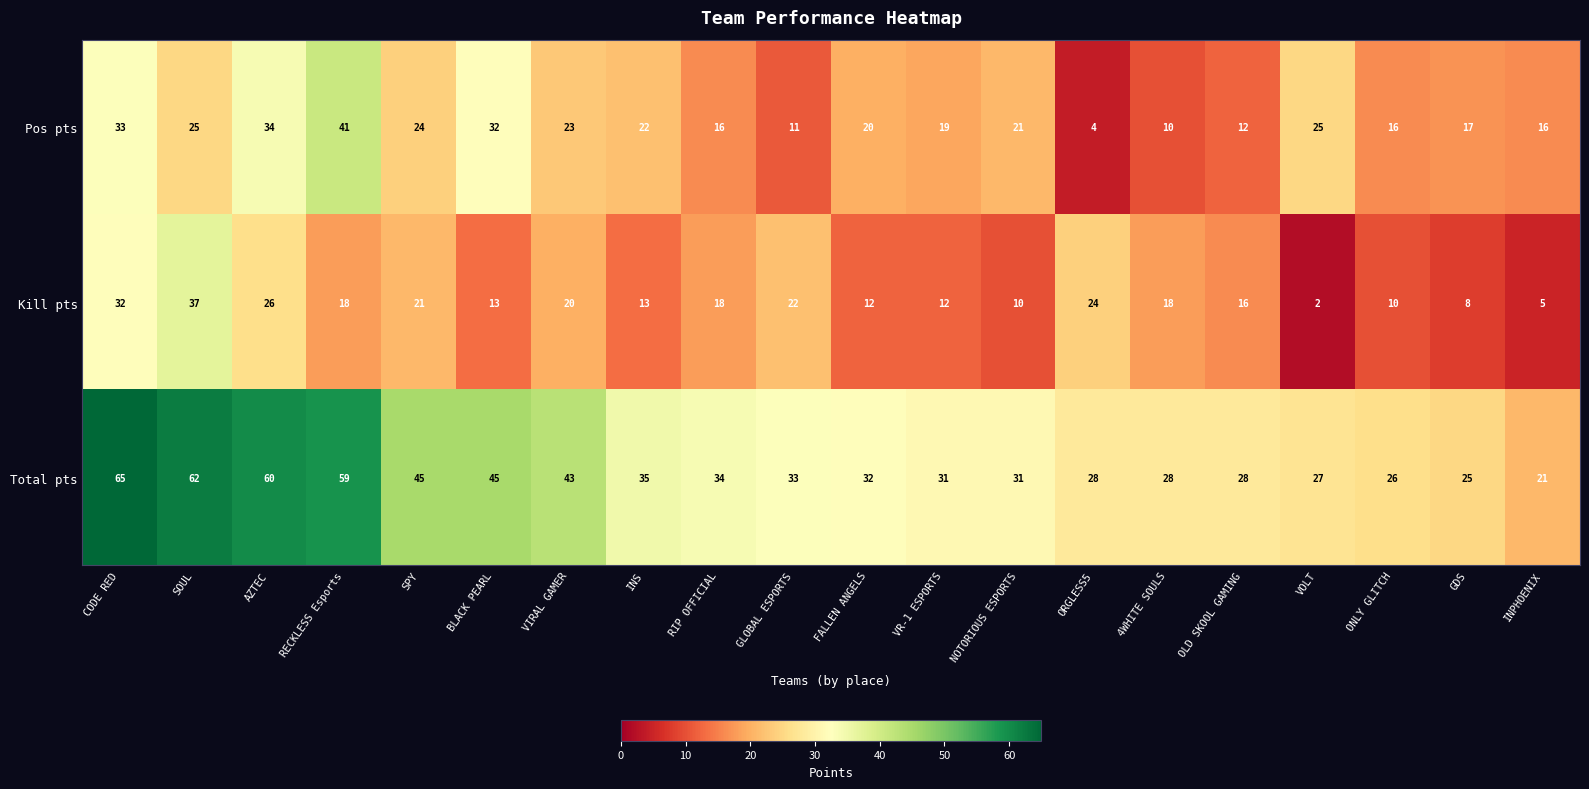

What is the greatest value displayed?

65